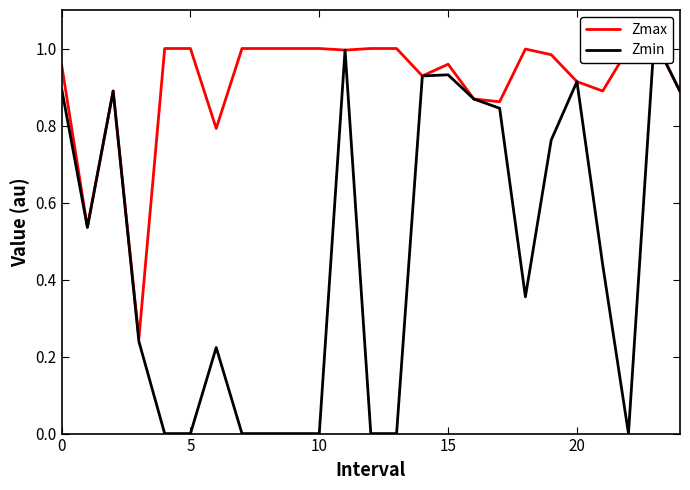

At 8, list the series in order from largest to smallest.

Zmax, Zmin